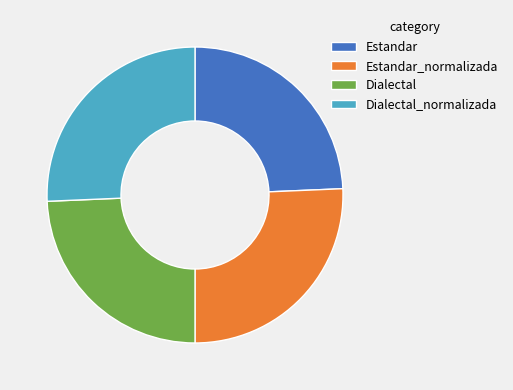

The Estandar slice represents 36% of the pie. True or false?

False